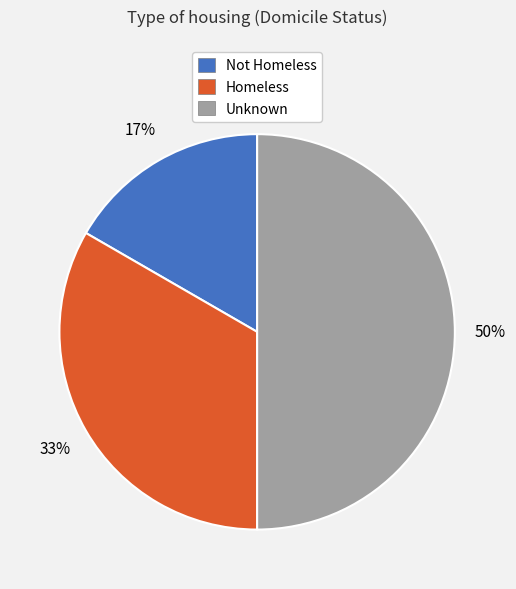

Count the number of slices in the pie.

3